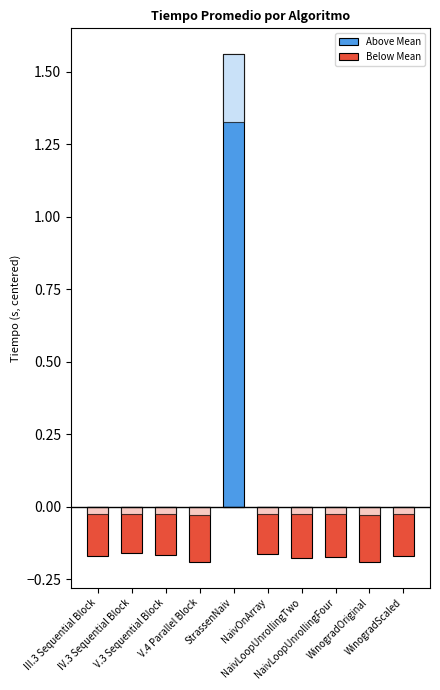

Which category has the highest value in the Above Mean series?

StrassenNaiv